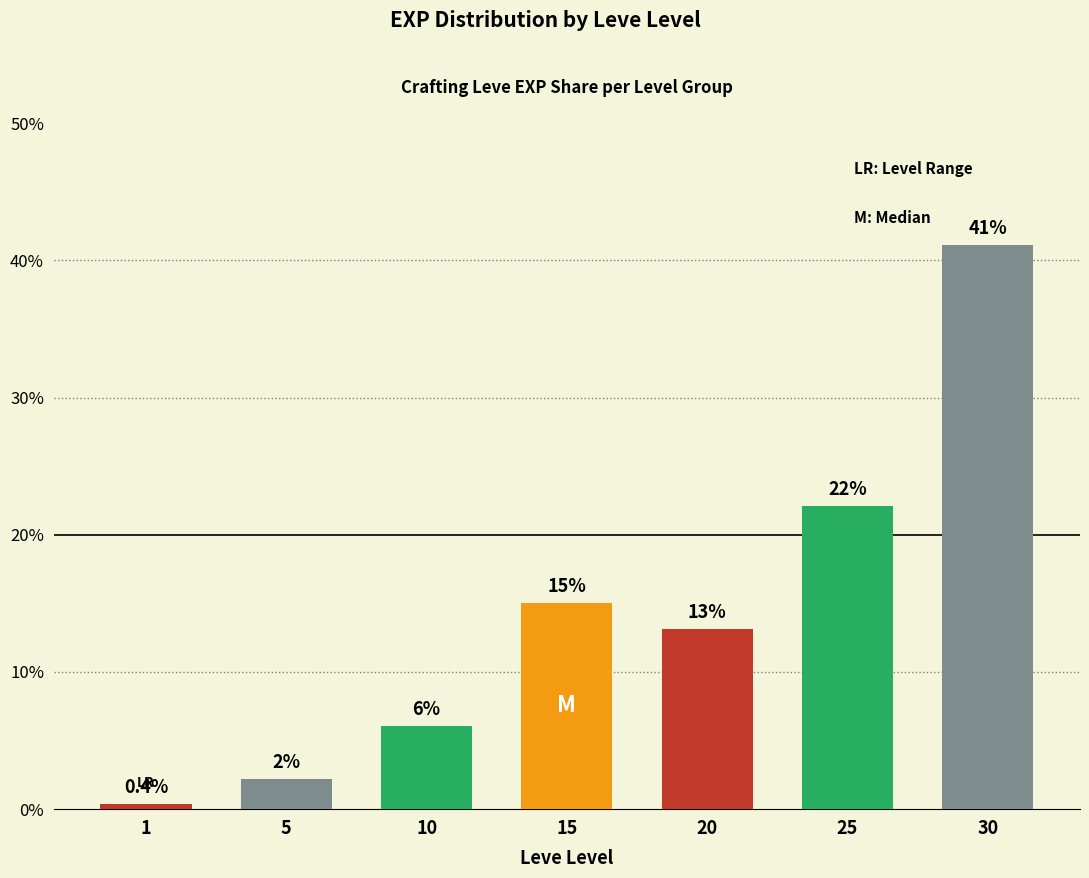

Count the number of categories in the chart.

7